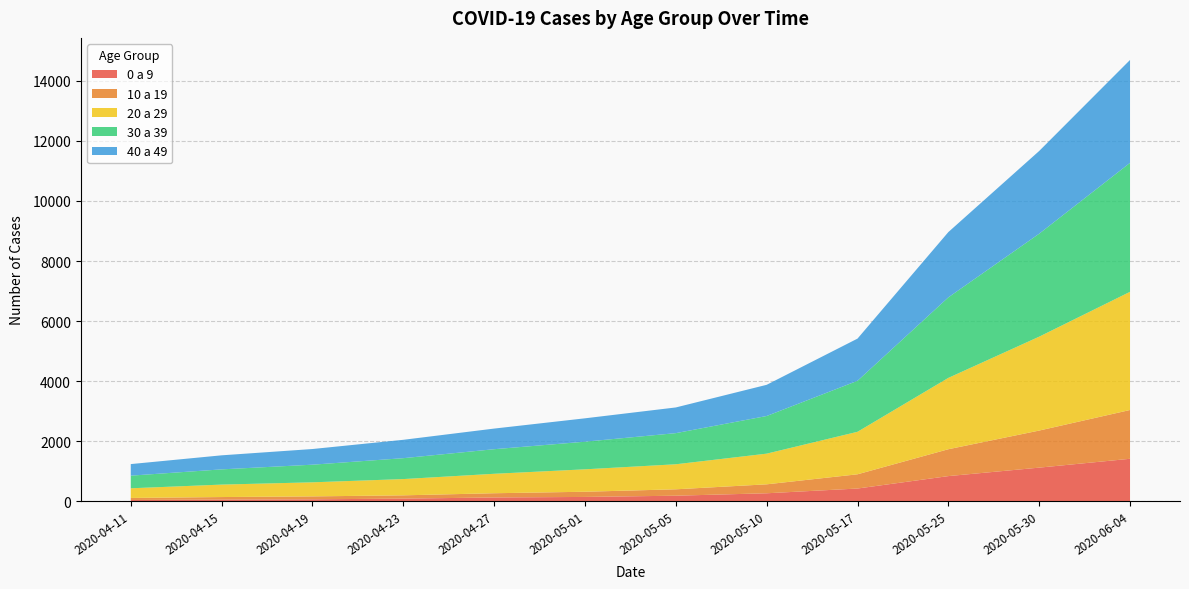

Reading left to right, transcribe all the data shown in this chart.

0 a 9: 2020-04-11=39	2020-04-15=52	2020-04-19=62	2020-04-23=85	2020-04-27=123	2020-05-01=141	2020-05-05=182	2020-05-10=263	2020-05-17=421	2020-05-25=835	2020-05-30=1117	2020-06-04=1412
10 a 19: 2020-04-11=68	2020-04-15=85	2020-04-19=97	2020-04-23=109	2020-04-27=141	2020-05-01=173	2020-05-05=213	2020-05-10=298	2020-05-17=474	2020-05-25=895	2020-05-30=1235	2020-06-04=1625
20 a 29: 2020-04-11=322	2020-04-15=415	2020-04-19=469	2020-04-23=542	2020-04-27=648	2020-05-01=747	2020-05-05=834	2020-05-10=1022	2020-05-17=1416	2020-05-25=2377	2020-05-30=3128	2020-06-04=3937
30 a 39: 2020-04-11=421	2020-04-15=507	2020-04-19=587	2020-04-23=696	2020-04-27=819	2020-05-01=920	2020-05-05=1037	2020-05-10=1254	2020-05-17=1699	2020-05-25=2682	2020-05-30=3430	2020-06-04=4296
40 a 49: 2020-04-11=385	2020-04-15=468	2020-04-19=522	2020-04-23=612	2020-04-27=687	2020-05-01=779	2020-05-05=856	2020-05-10=1039	2020-05-17=1405	2020-05-25=2175	2020-05-30=2756	2020-06-04=3428